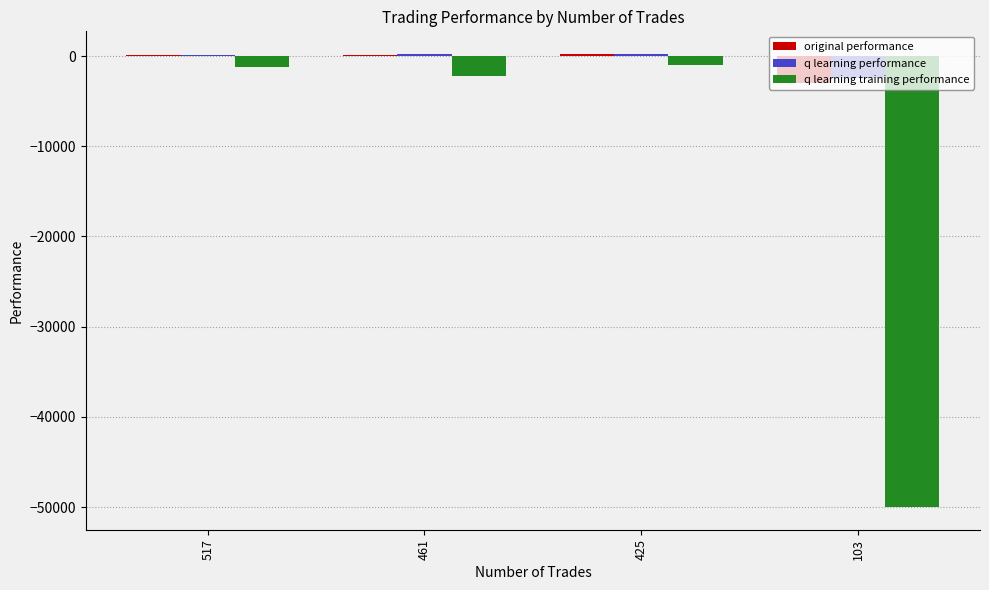

What is the sum of all q learning training performance values?

-54361.2